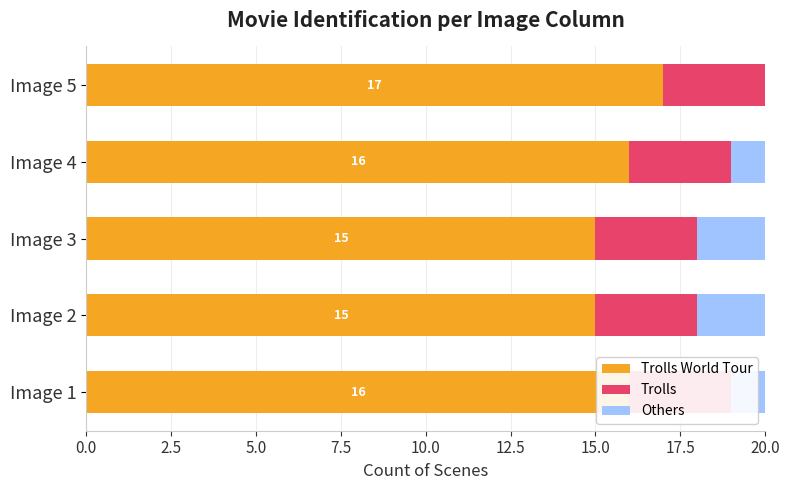

Reading right to left, list all the values displayed in this chart.

Trolls World Tour: 17.0	16.0	15.0	15.0	16.0
Trolls: 0.6	0.6	0.6	0.6	0.6
Others: 0.0	1.0	2.0	2.0	1.0